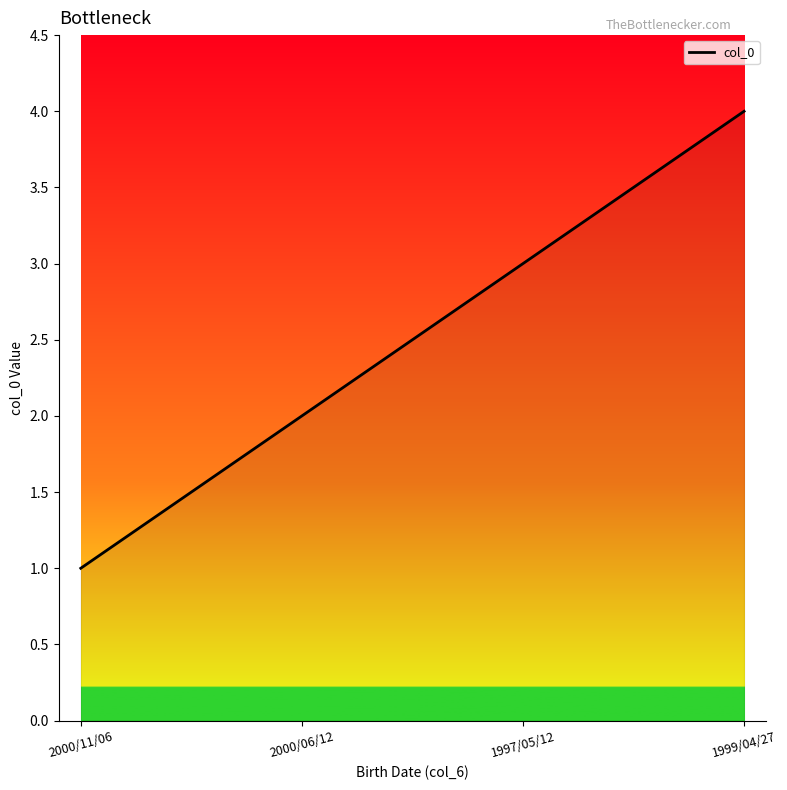

What is the minimum value shown in the chart?

1